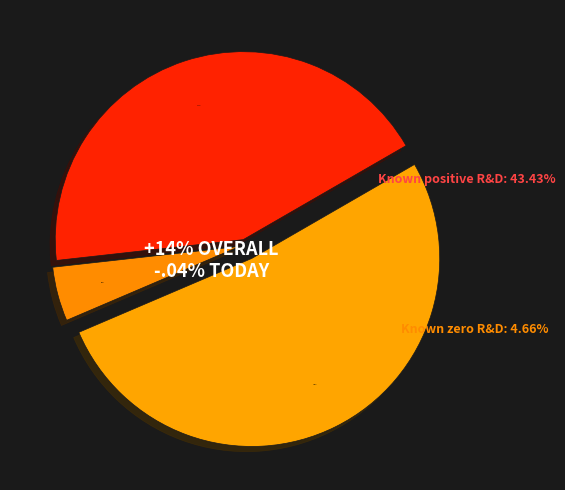

Combined, do Unknown R&D and Known positive R&D account for over 50%?

Yes